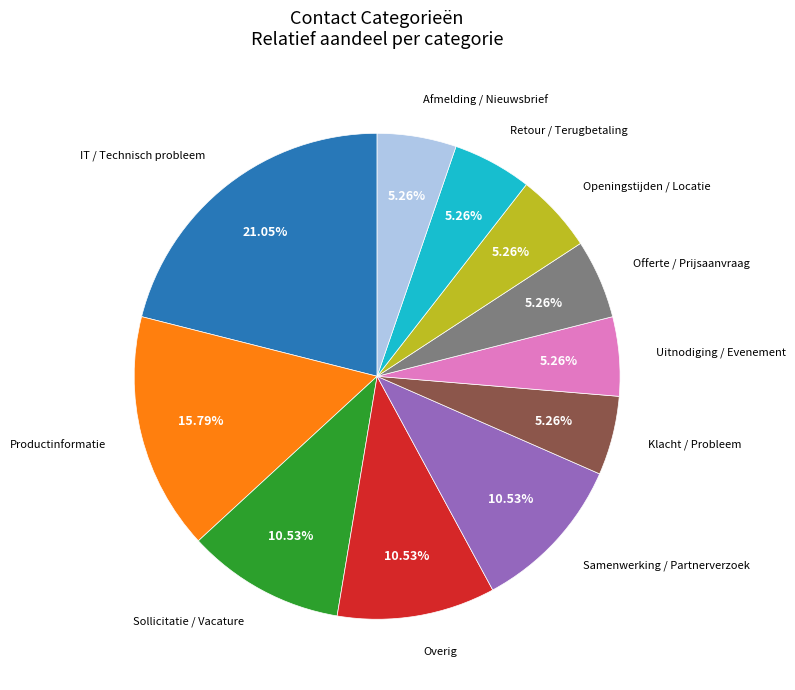

Is there any slice that represents more than half of the pie?

No